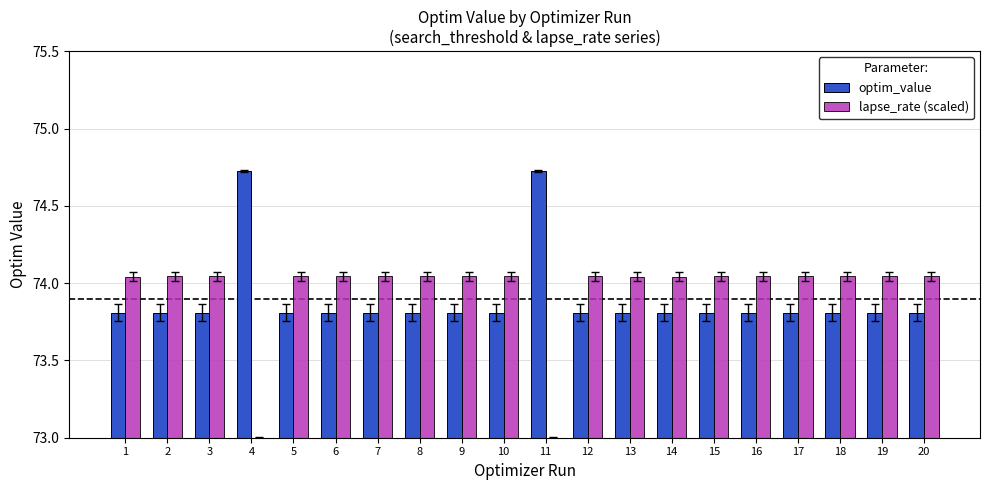

What is the lowest value of the optim_value series?

73.8